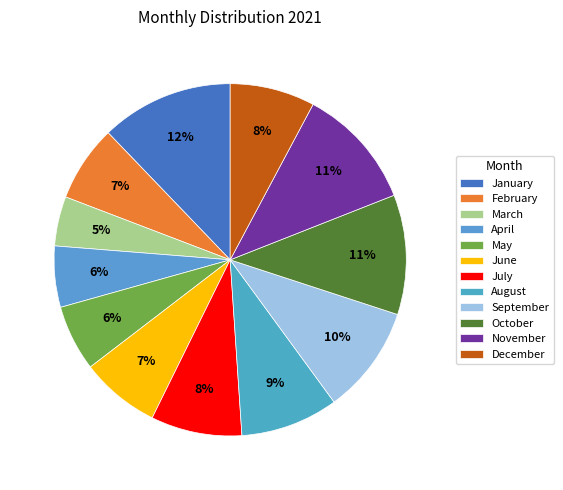

Does any single category account for the majority?

No